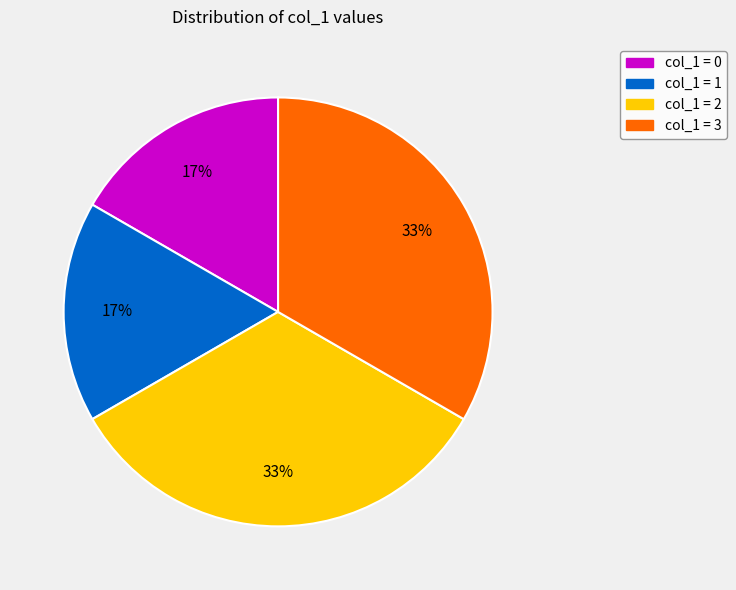

To the nearest percent, what is the average slice percentage?

25%